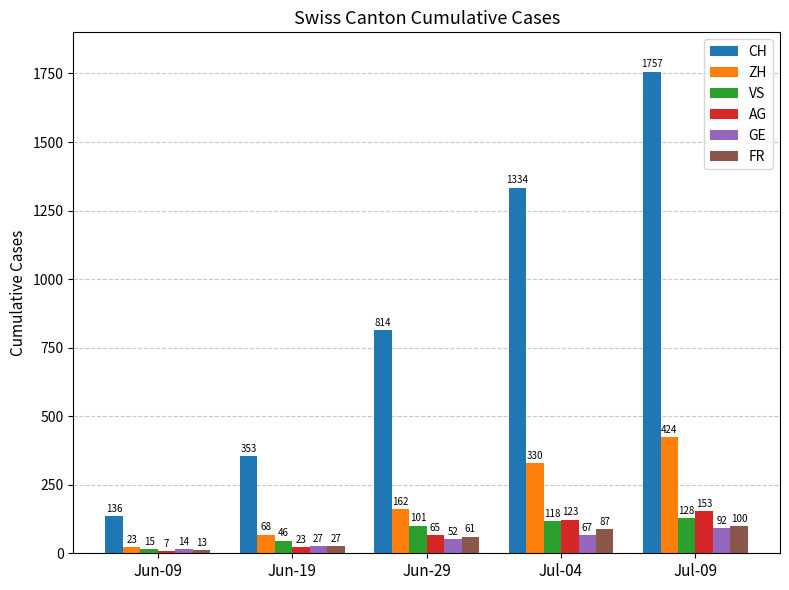

What is the minimum value shown in the chart?

7